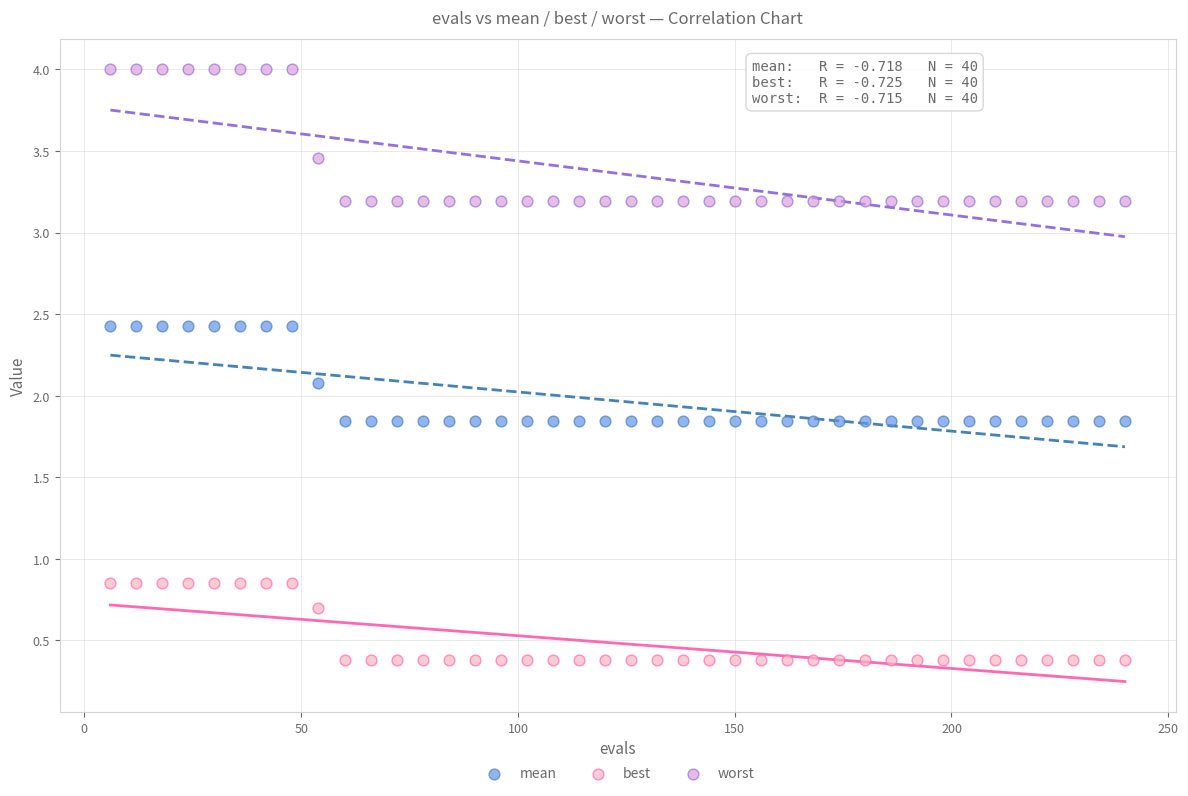

Which series has the largest Y range (max minus min)?

worst